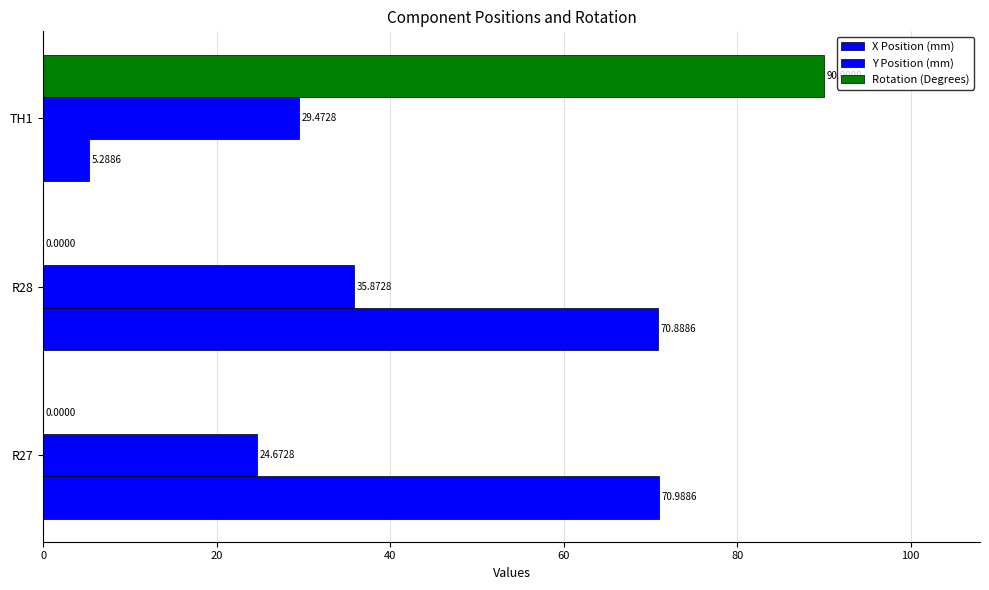

Count the number of categories in the chart.

3